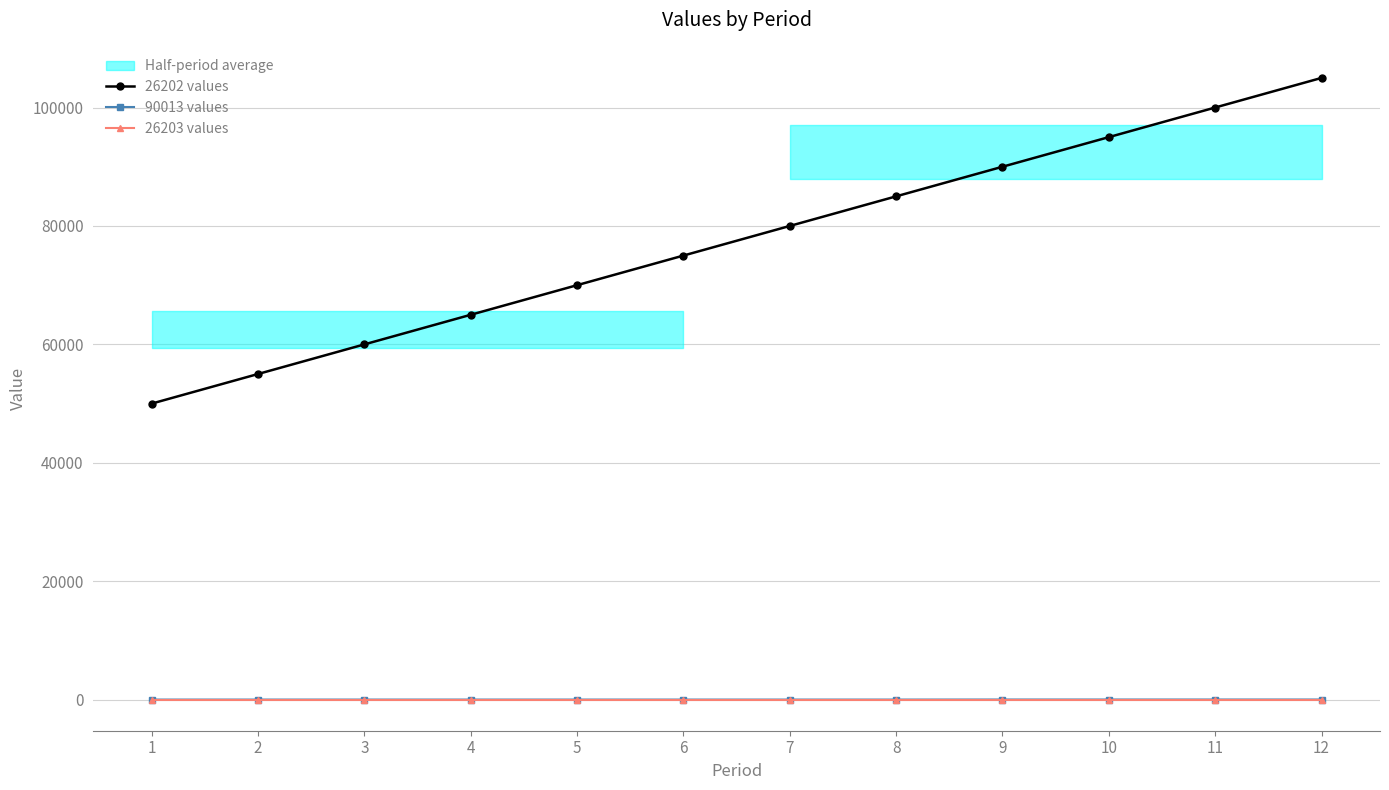

Which series has the widest spread of values?

26202 values